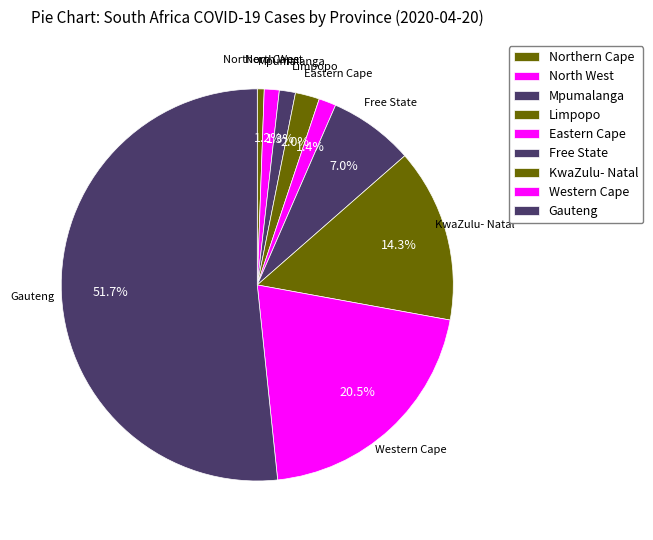

Count the number of slices in the pie.

9